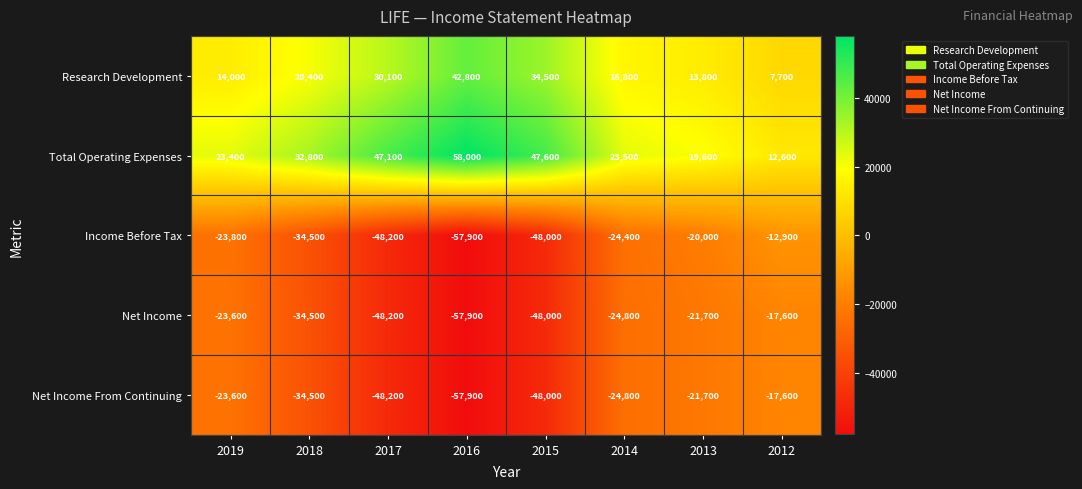

How many data points in Income Before Tax are above -24400?

3